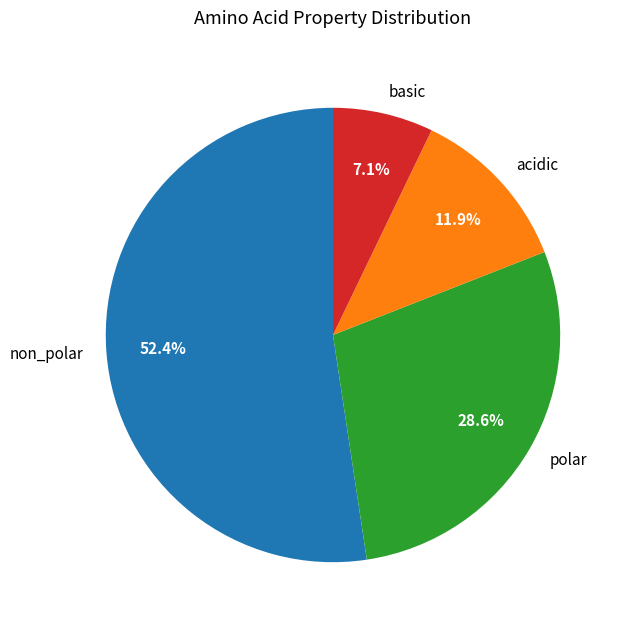

What is the ratio of the value at polar to the value at non_polar?

0.5